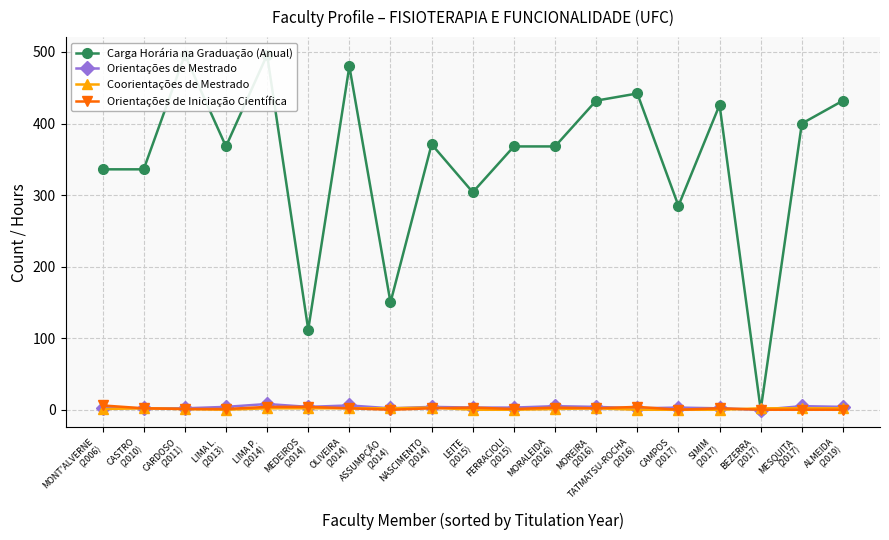

Count the number of data series in this chart.

4